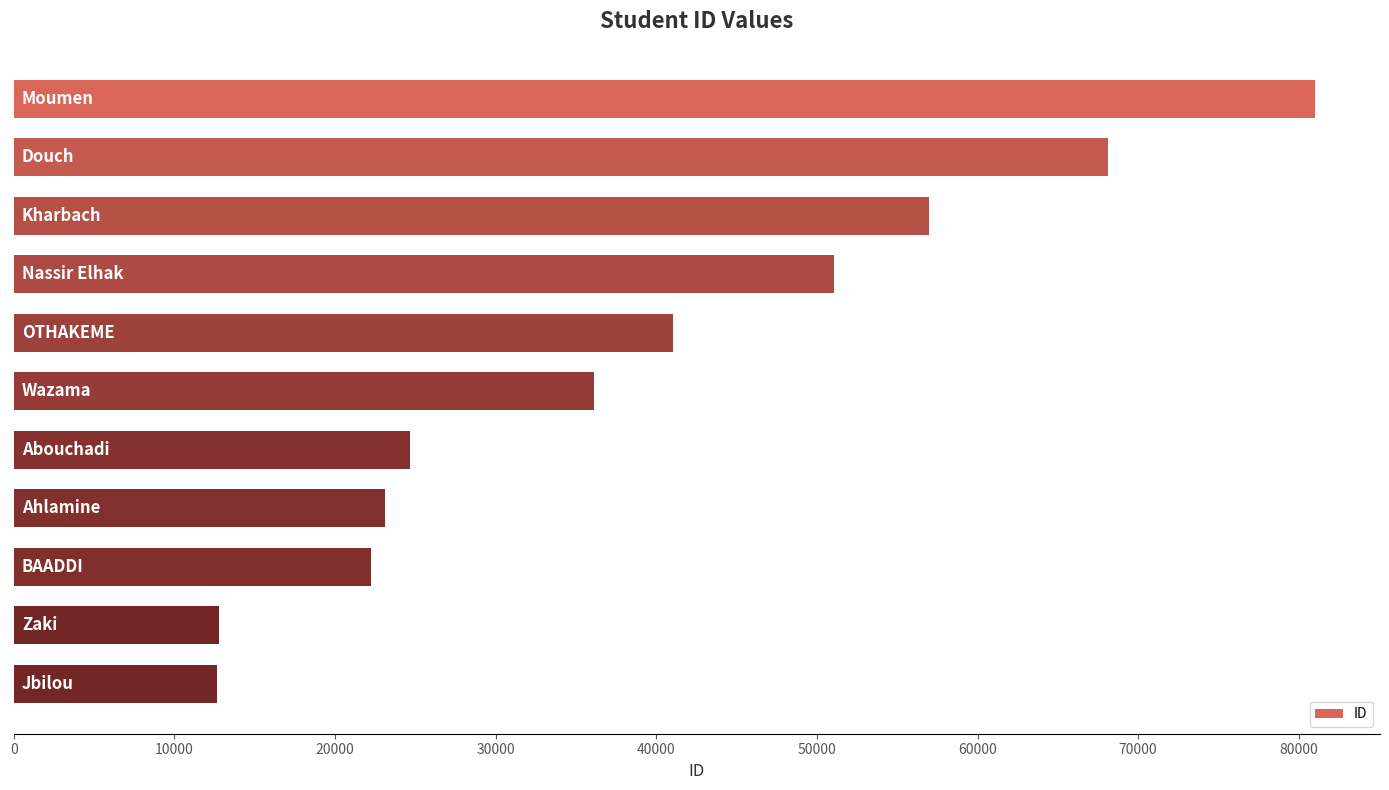

What is the average value?

39064